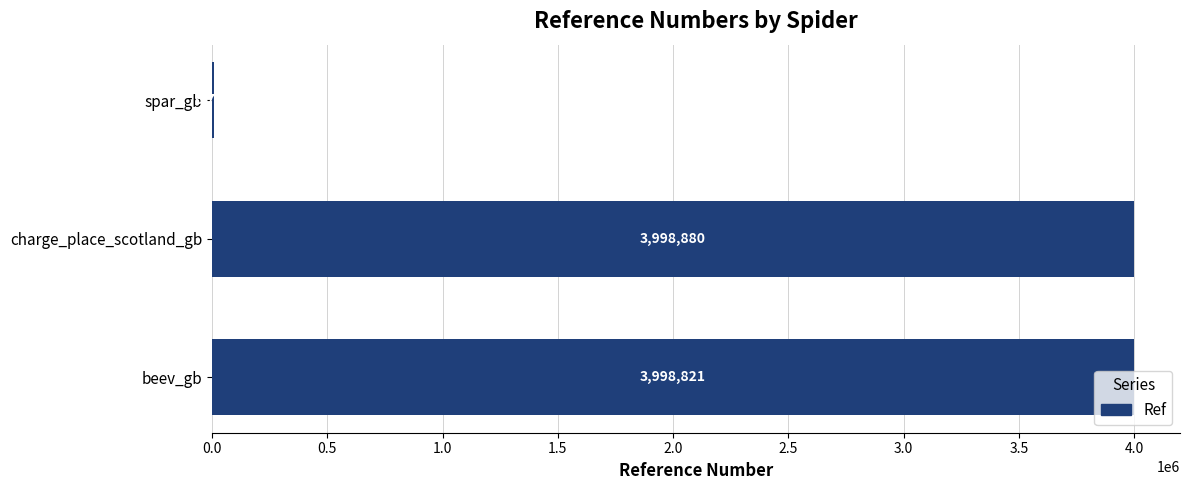

Where is the data nearest to the value 2002796?

beev_gb